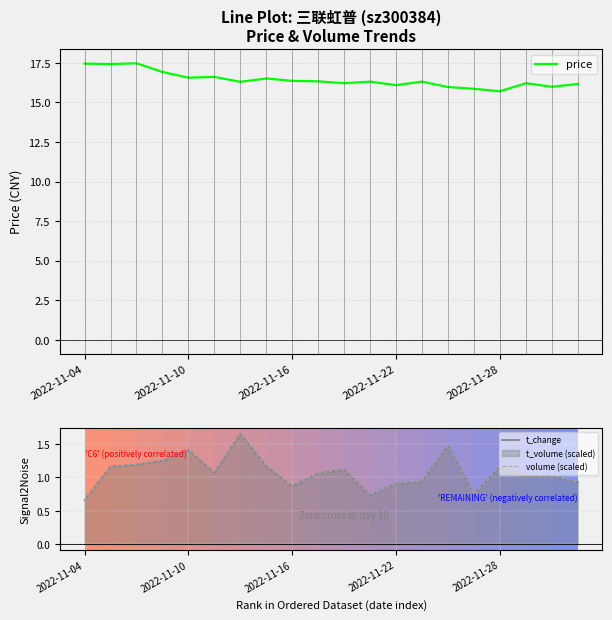

Count the number of data series in this chart.

3